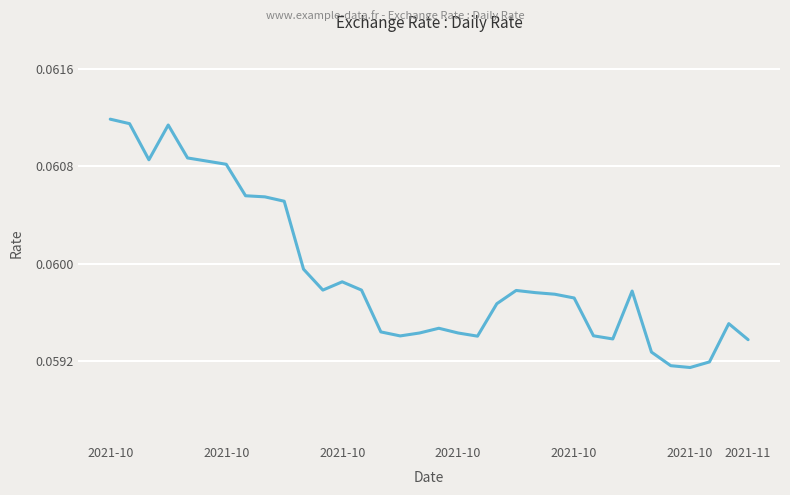

Does the chart have visible grid lines?

Yes